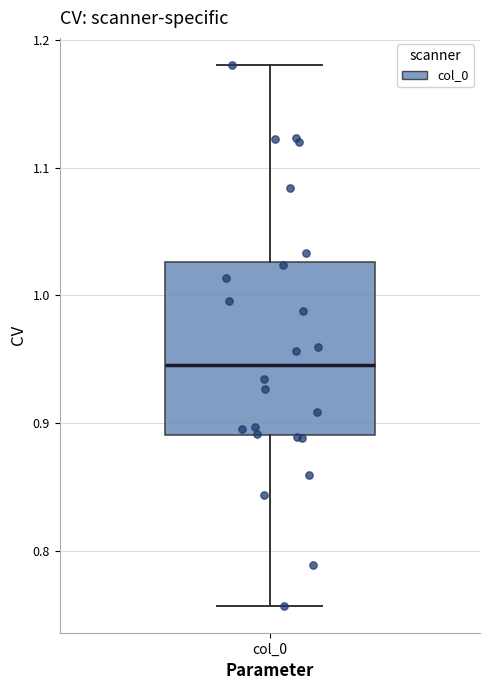

Transcribe this box plot: give where the median line is, the range the box spans, and where the two whiskers end, as read against the y-axis. The values are not printed on the chart, so give them approximately, as read against the axis.

median 0.95, box 0.89 to 1.03, whiskers 0.76 to 1.18